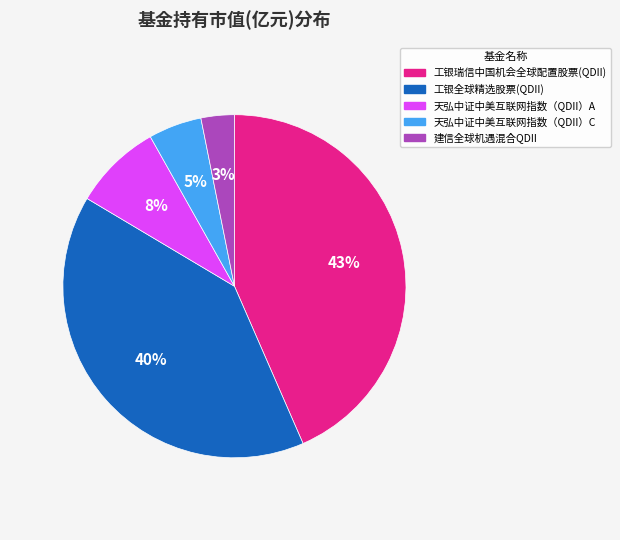

To the nearest percent, what is the average slice percentage?

20%